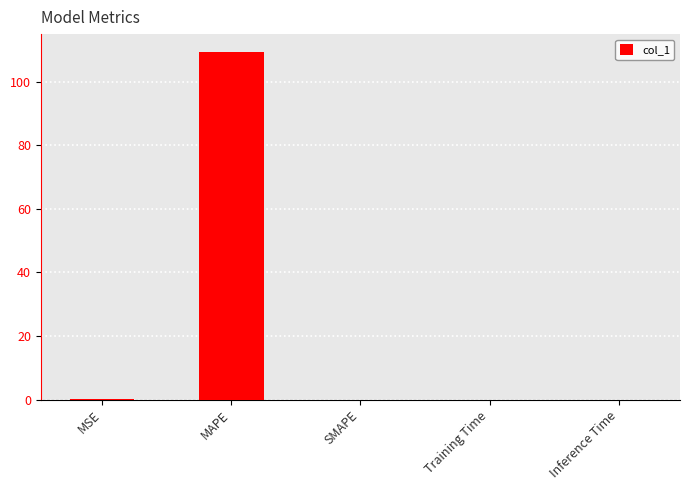

How many distinct data groups are displayed?

1